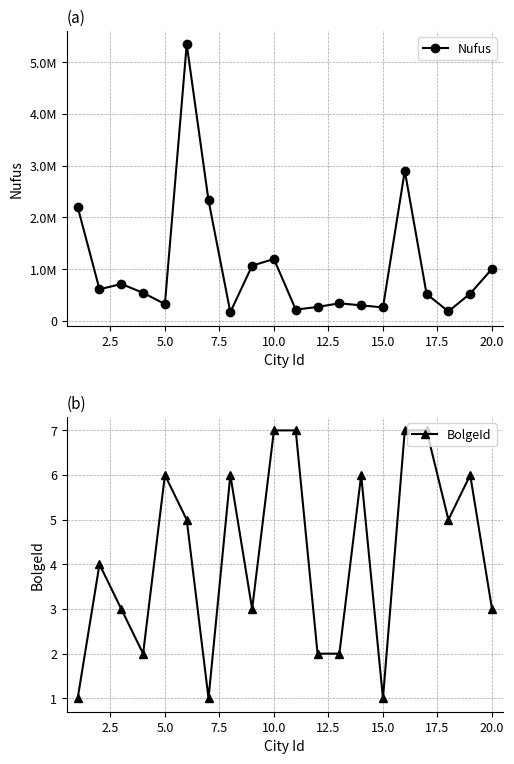

Rank the series by their average value, from highest to lowest.

Nufus, BolgeId